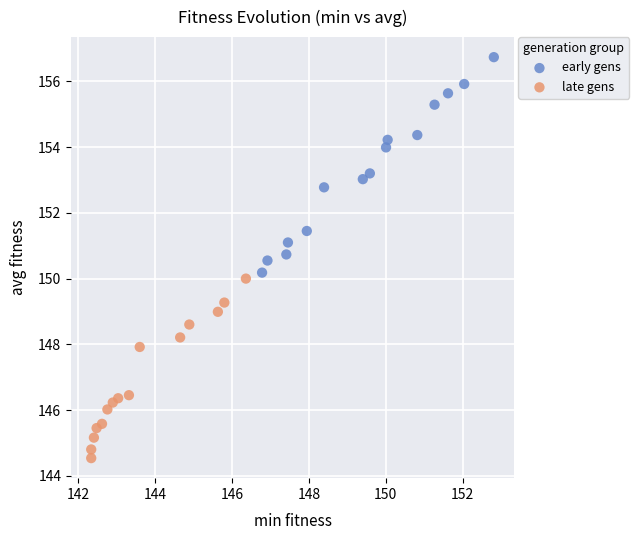

What are all the series names shown in the legend?

early gens, late gens